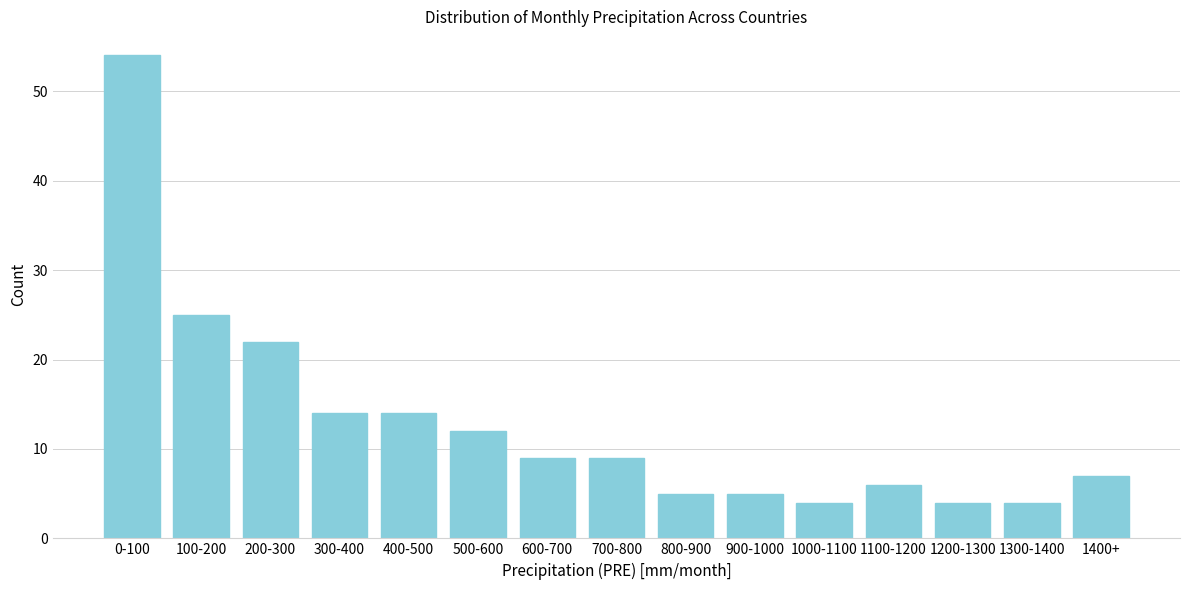

Reading left to right, list all the values displayed in this chart.

0-100=54	100-200=25	200-300=22	300-400=14	400-500=14	500-600=12	600-700=9	700-800=9	800-900=5	900-1000=5	1000-1100=4	1100-1200=6	1200-1300=4	1300-1400=4	1400+=7